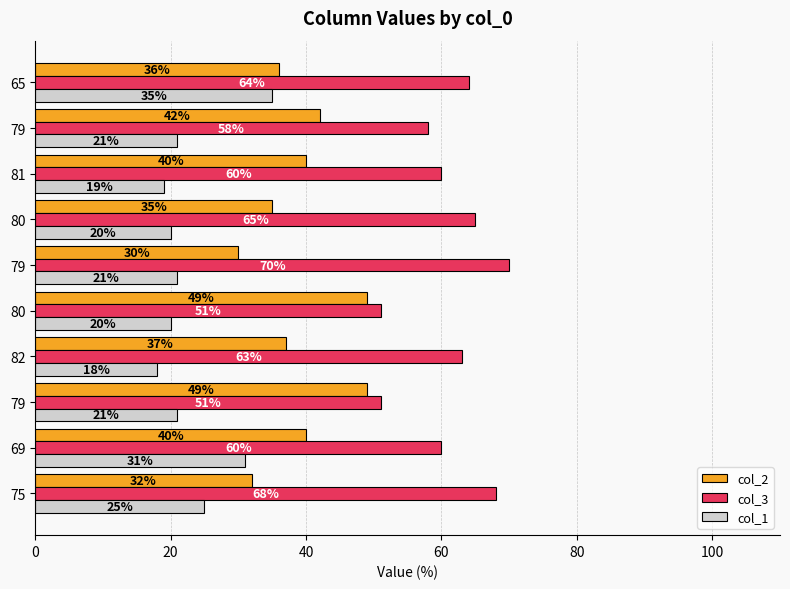

Count the number of data series in this chart.

3